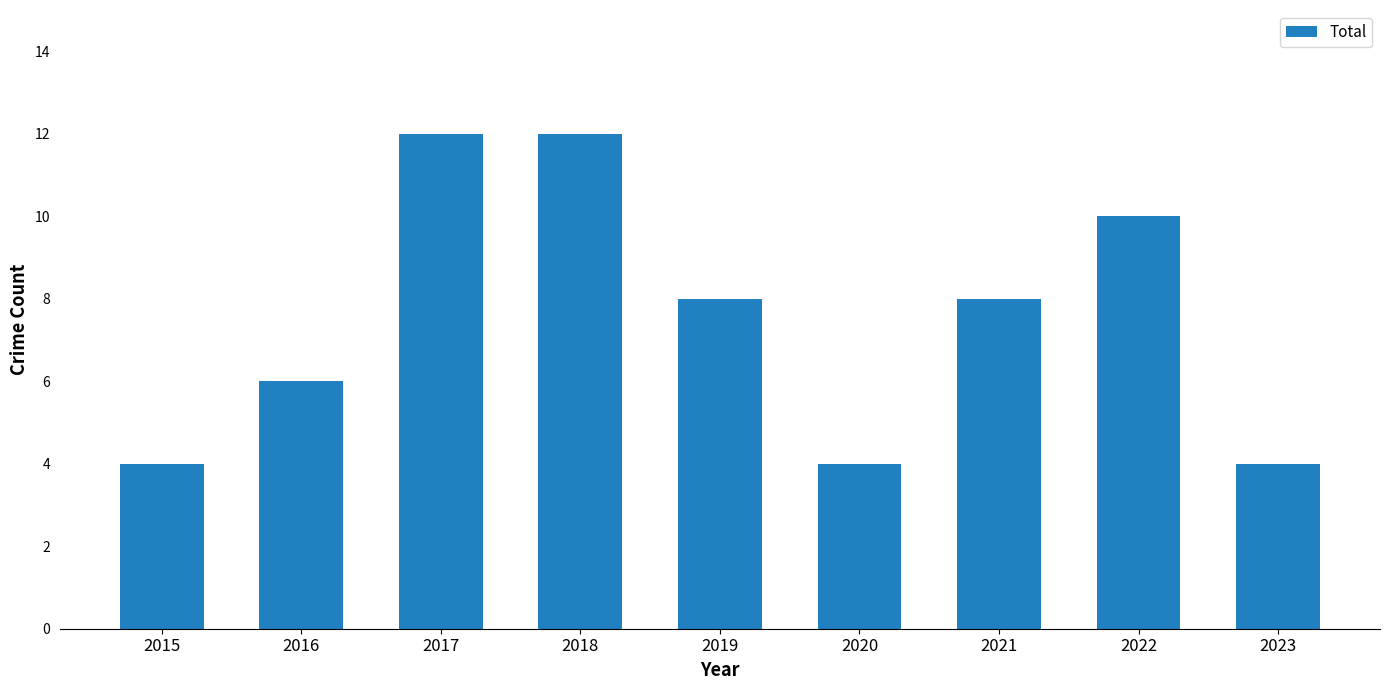

What is the value of the 5th bar from the left?

8